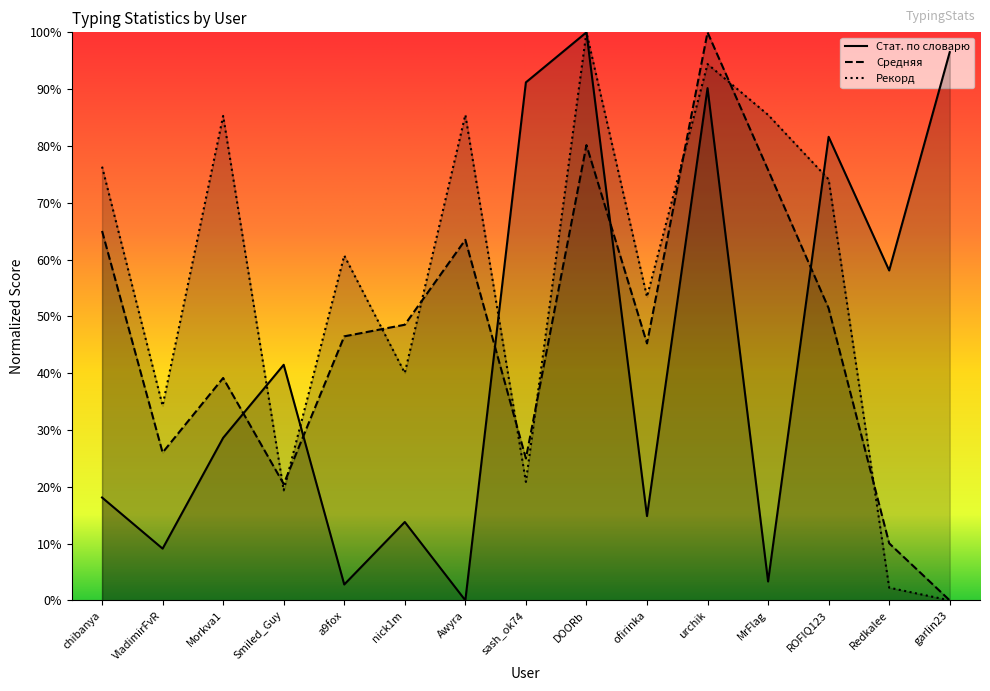

What is the label of the 2nd point from the right?

Redkalee